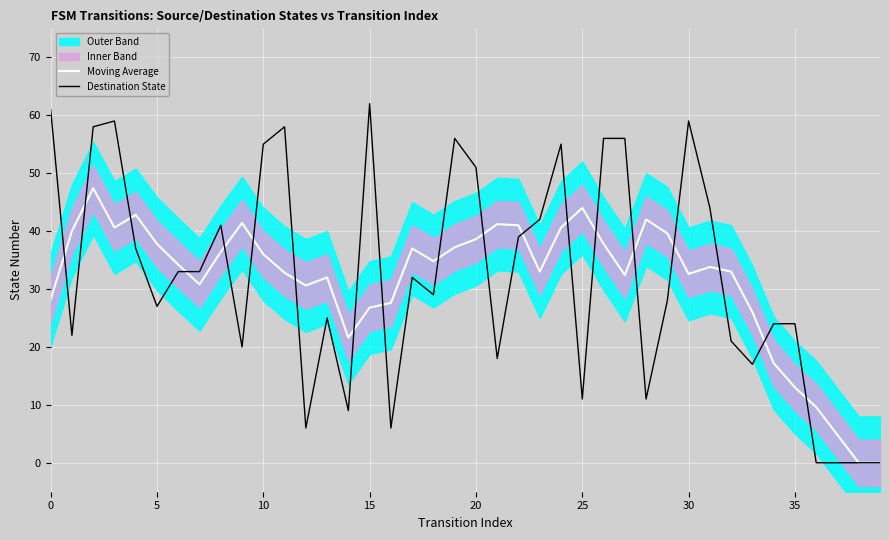

Is it true that Moving Average equals 23.1 at 20?

False